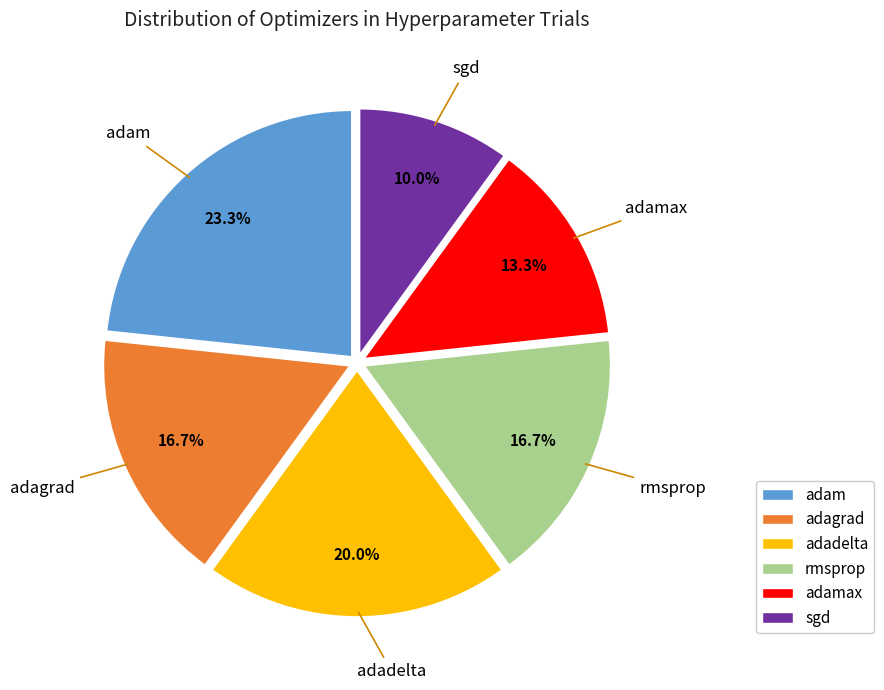

Is there a majority slice in this chart?

No